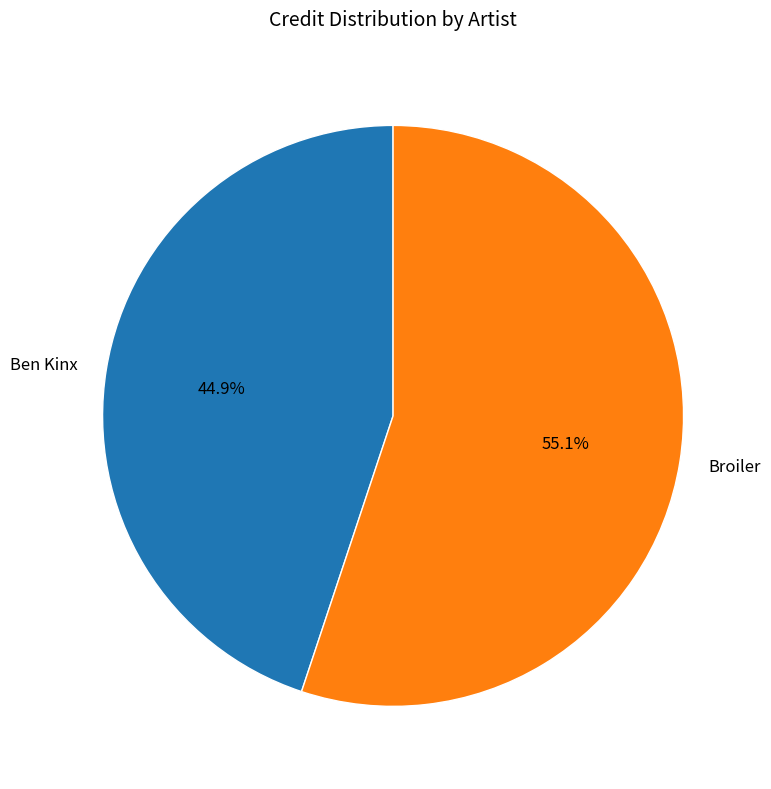

Is Broiler the majority of the pie?

Yes